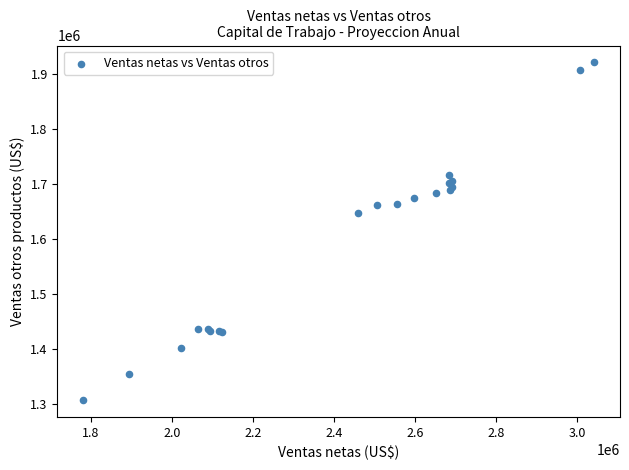

What Y value in the scatter plot is closest to 1613368?

1647539.3